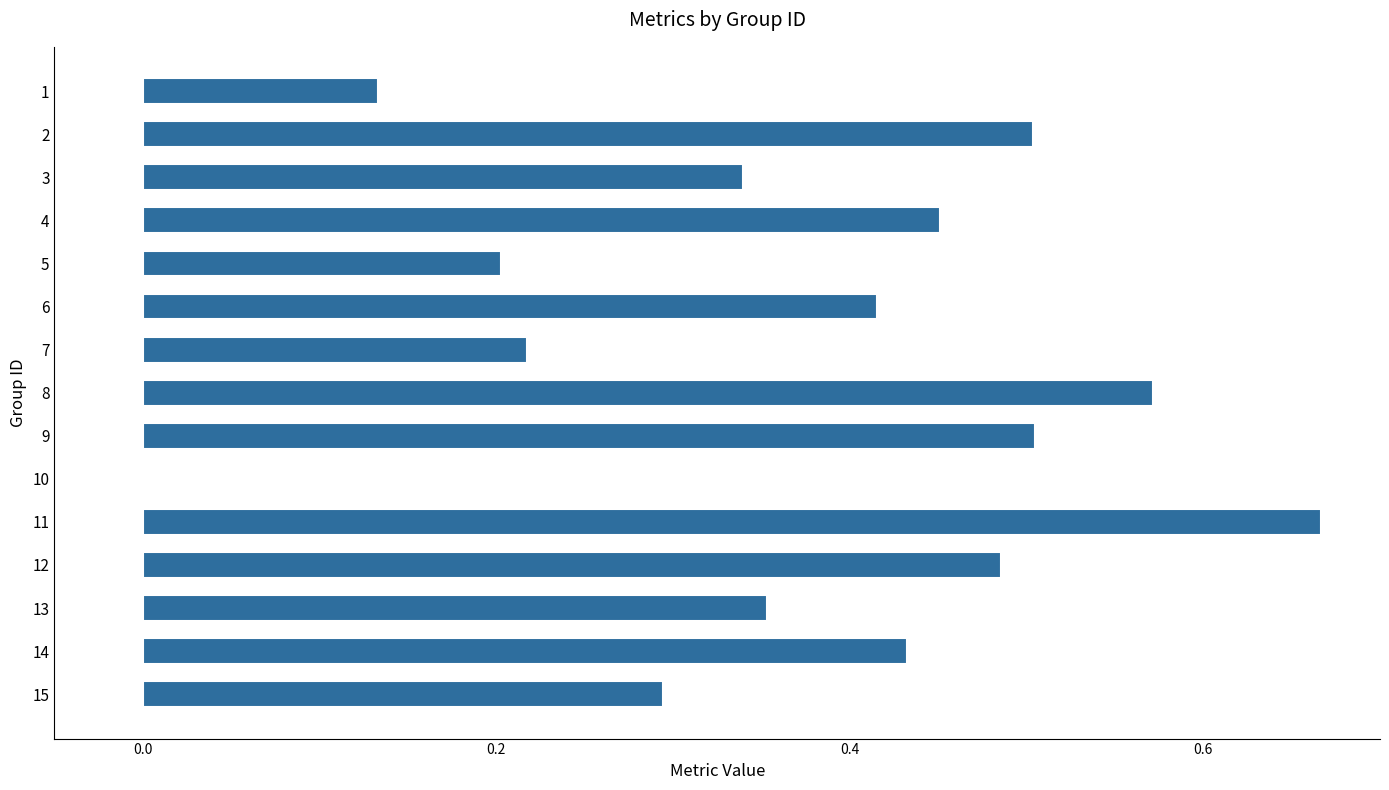

What is the sum of all values?

5.6